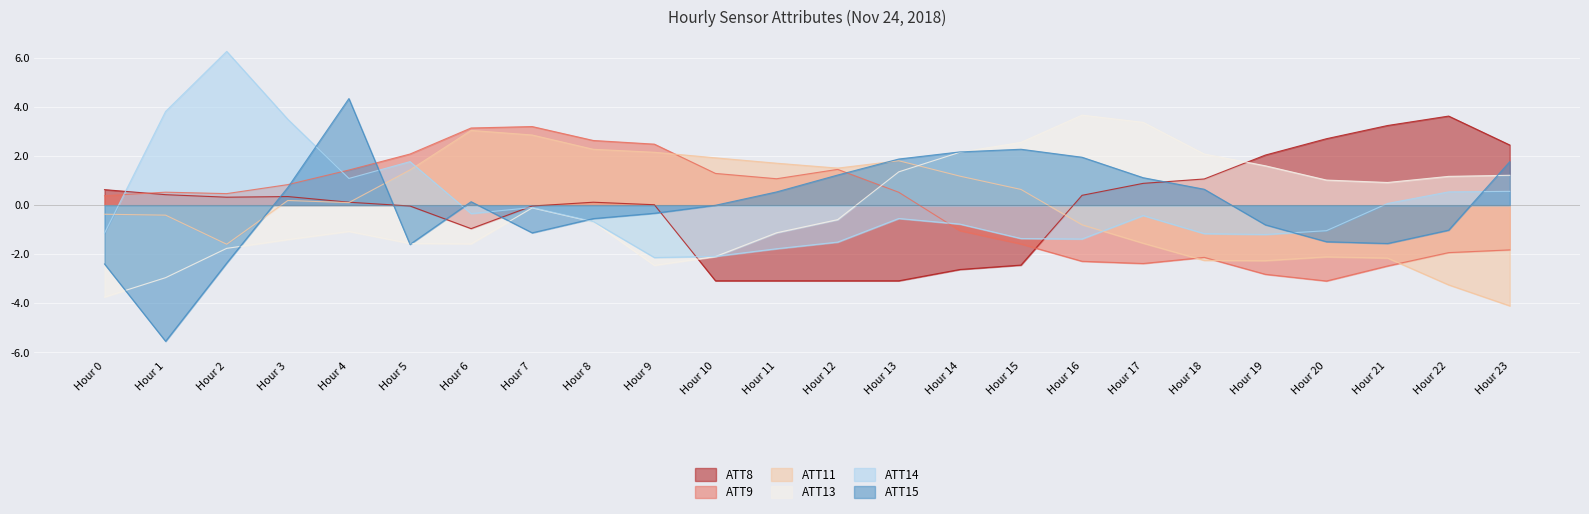

What are all the series names shown in the legend?

ATT8, ATT9, ATT11, ATT13, ATT14, ATT15